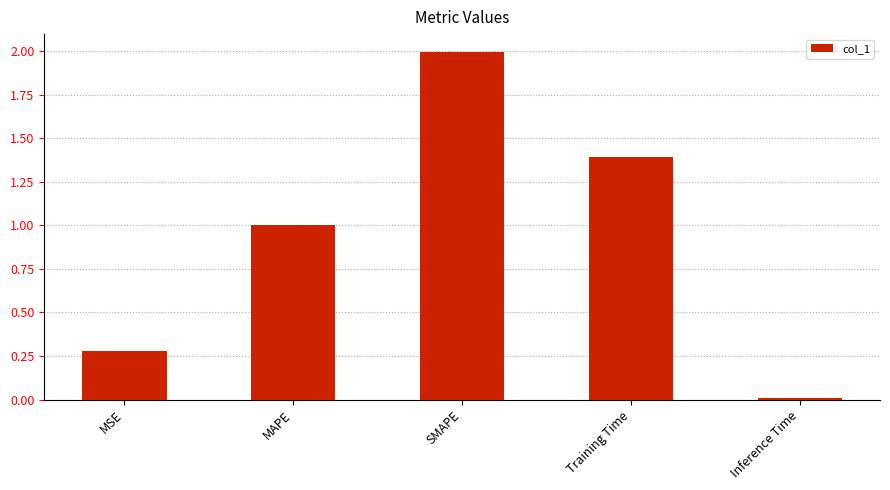

What is the difference between the maximum and minimum values?

2.0